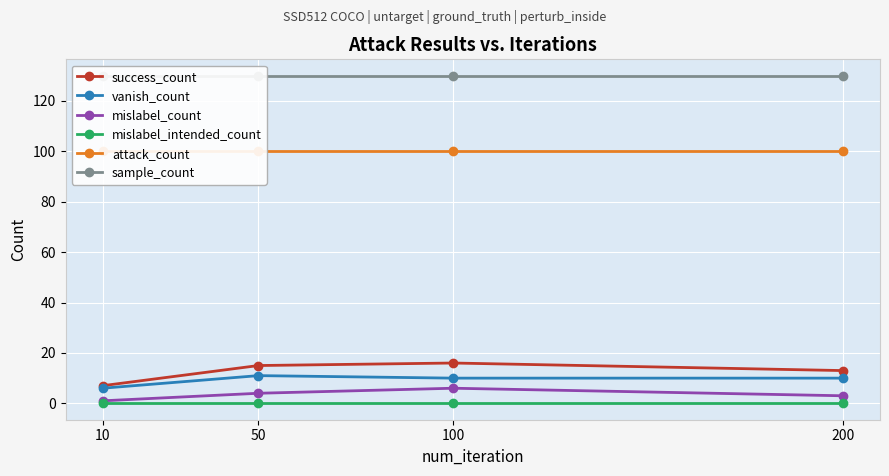

What is the difference between the highest and lowest values at 200?

130